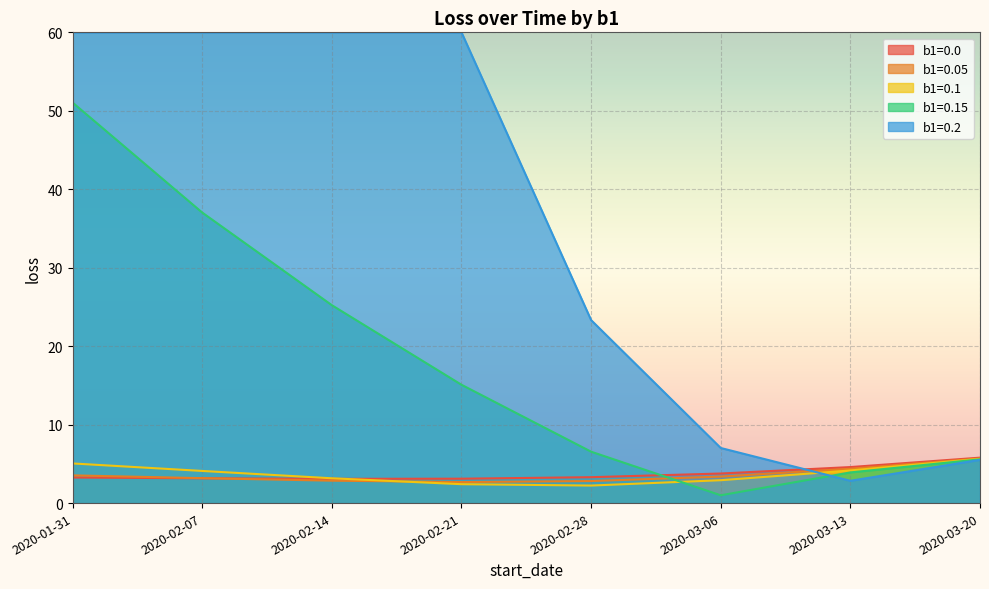

At which category is the sum across all series the highest?

2020-01-31